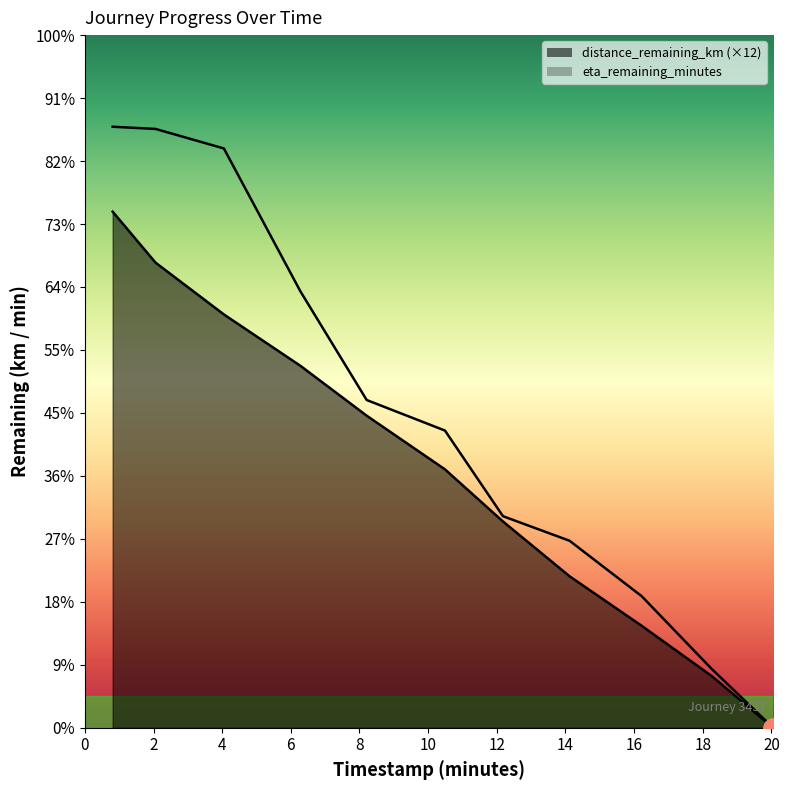

Which label corresponds to the smallest value in the chart?

20.05